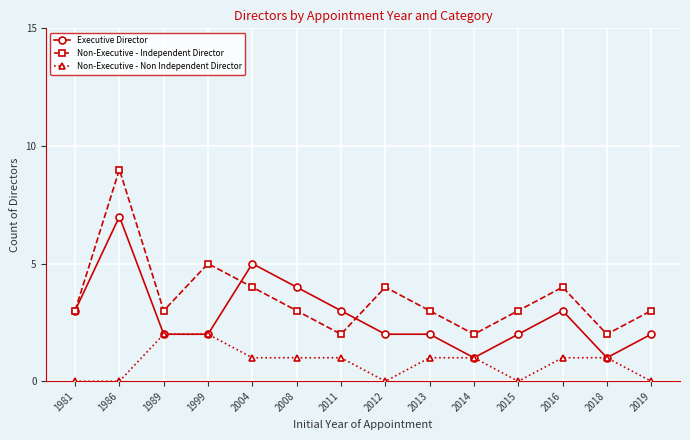

Which series has the largest total across all categories?

Non-Executive - Independent Director